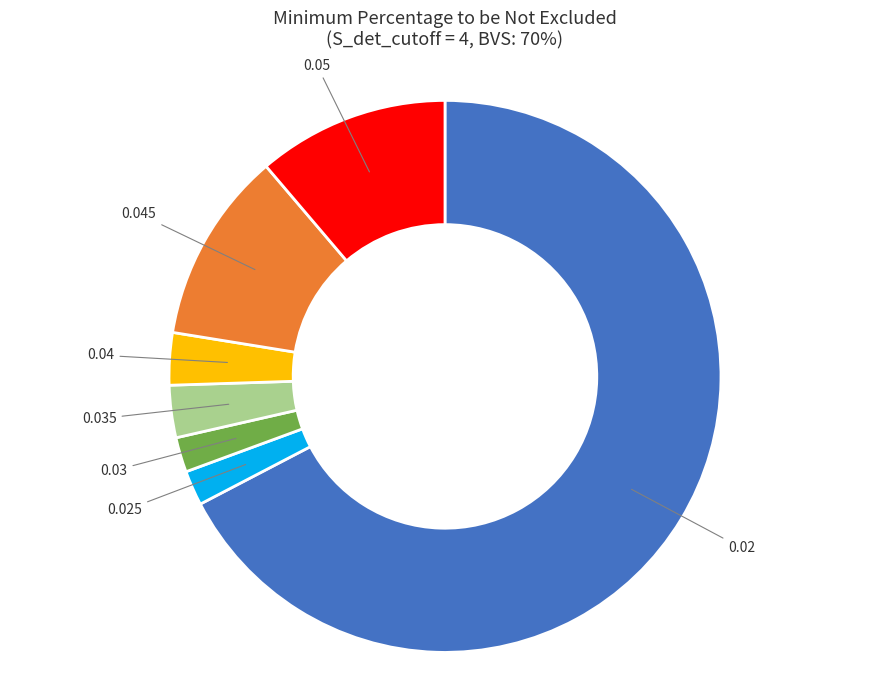

Combined, do 0.035 and 0.04 account for over 50%?

No